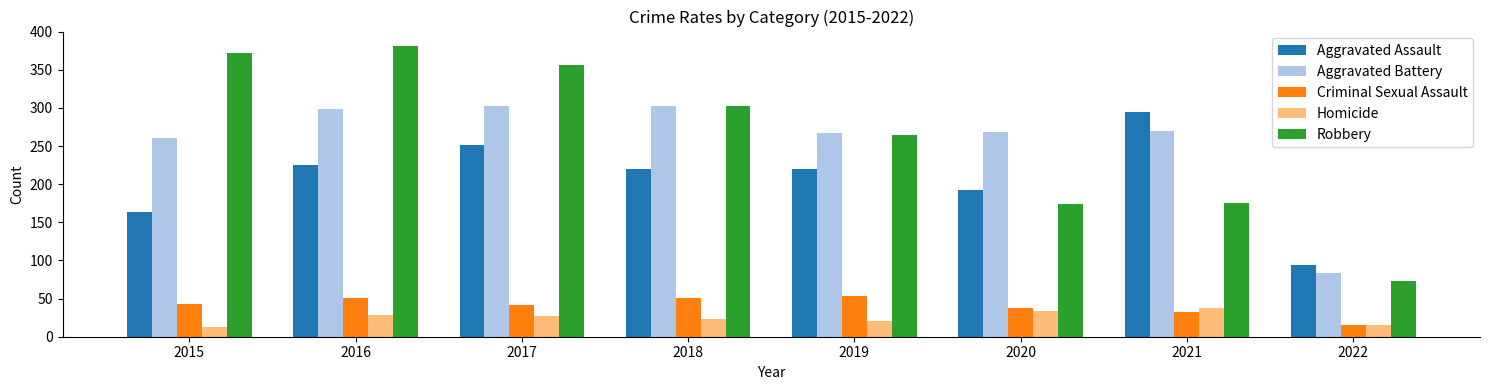

Is it true that Criminal Sexual Assault equals 51 at 2018?

True